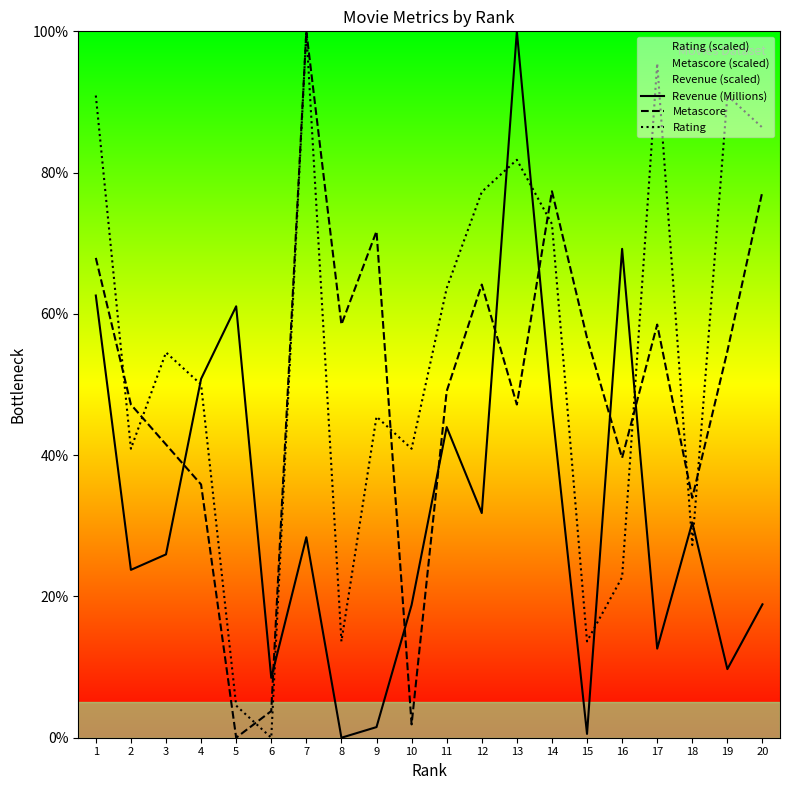

What is the difference between the maximum and second lowest values in the Rating series?

95.5